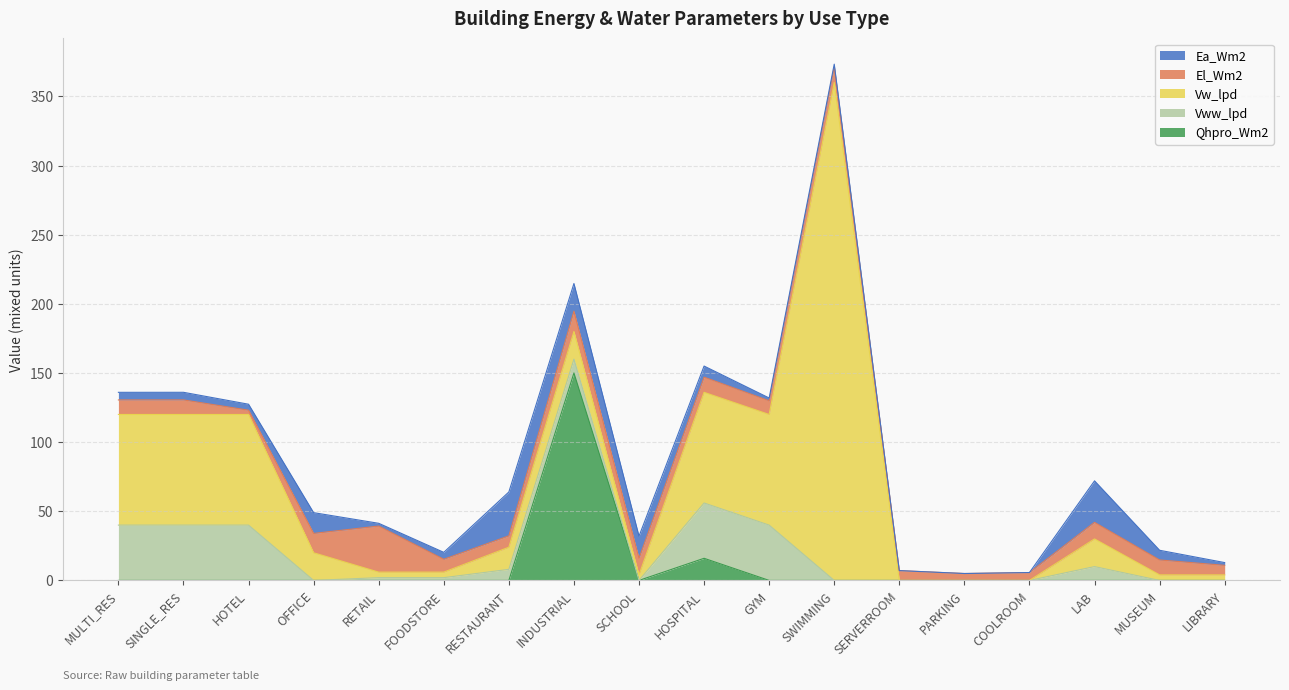

True or false: Vww_lpd and Vw_lpd intersect in this chart.

False